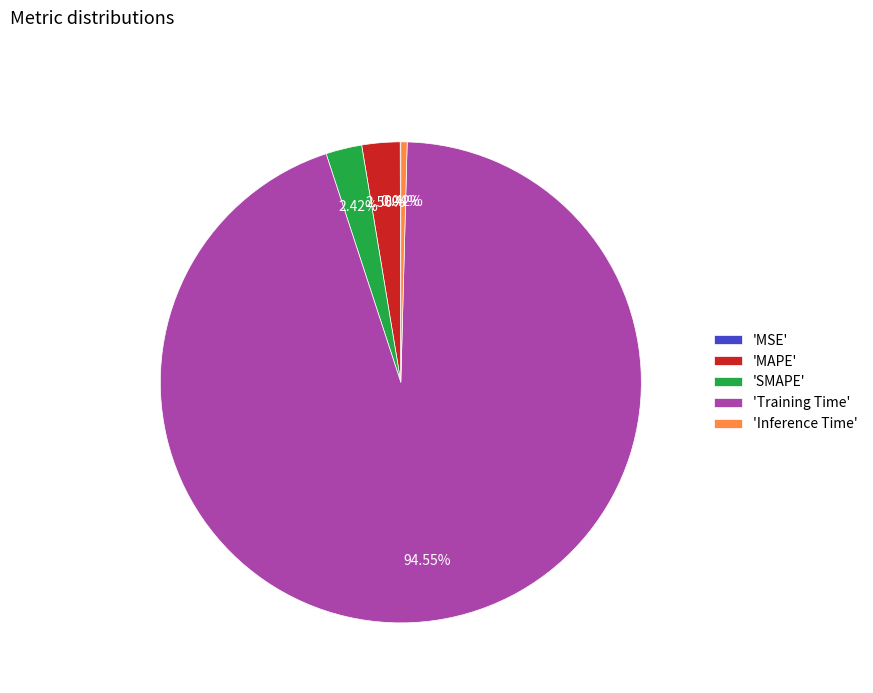

Which has a higher value, 'Inference Time' or 'Training Time'?

'Training Time'